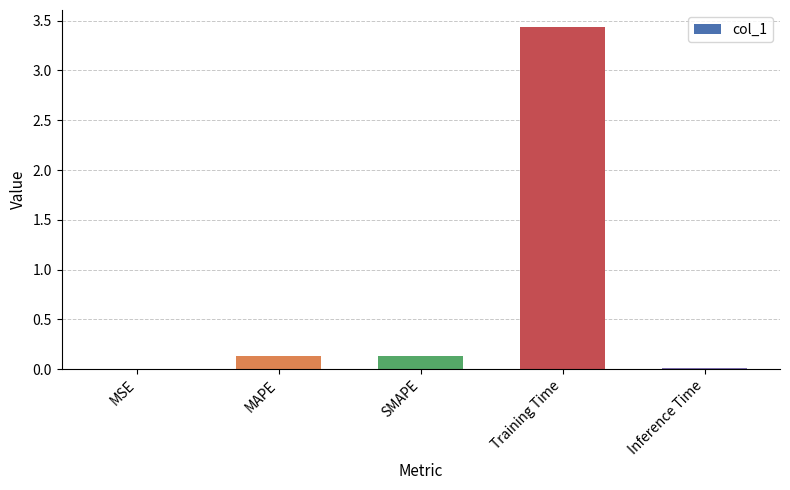

What is the greatest value displayed?

3.4